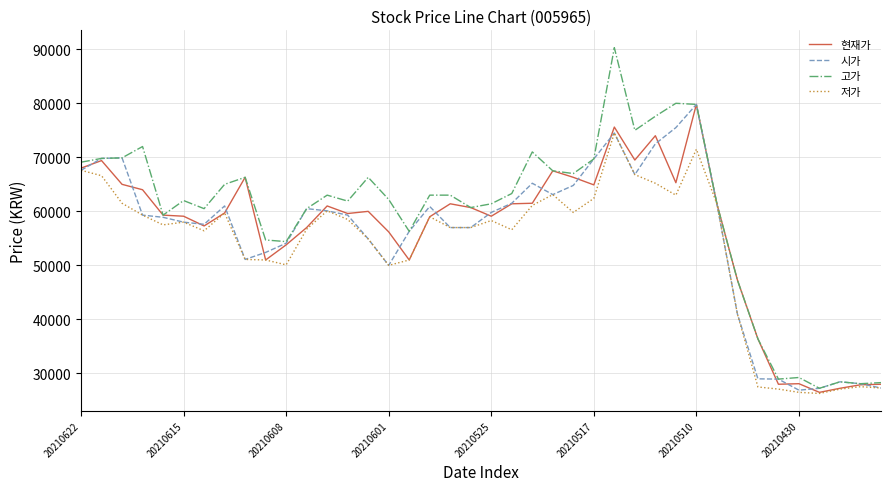

Which series has the widest spread of values?

고가